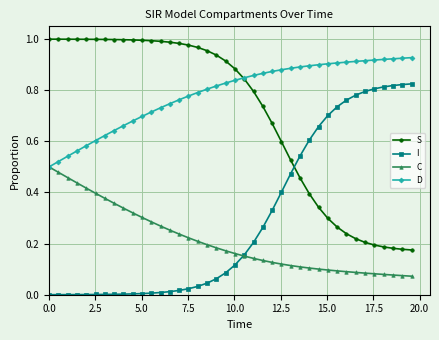

Does the chart have visible grid lines?

Yes